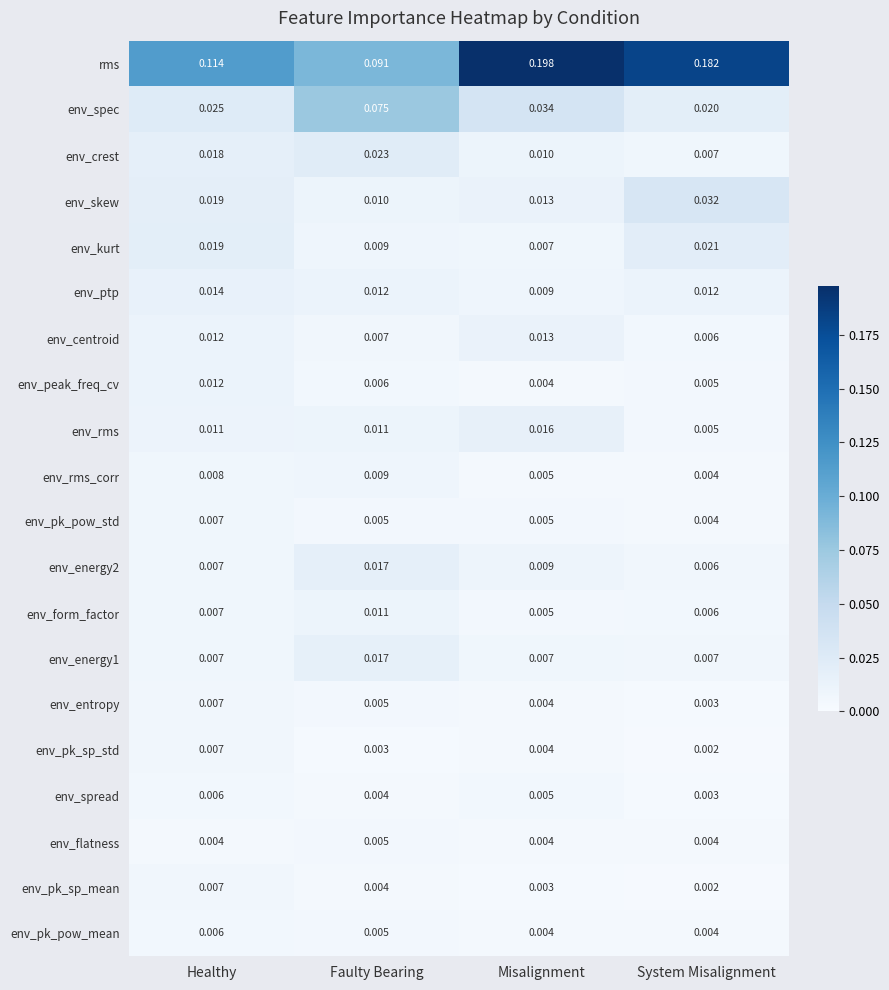

Where is env_energy2 nearest to the value 0?

System Misalignment